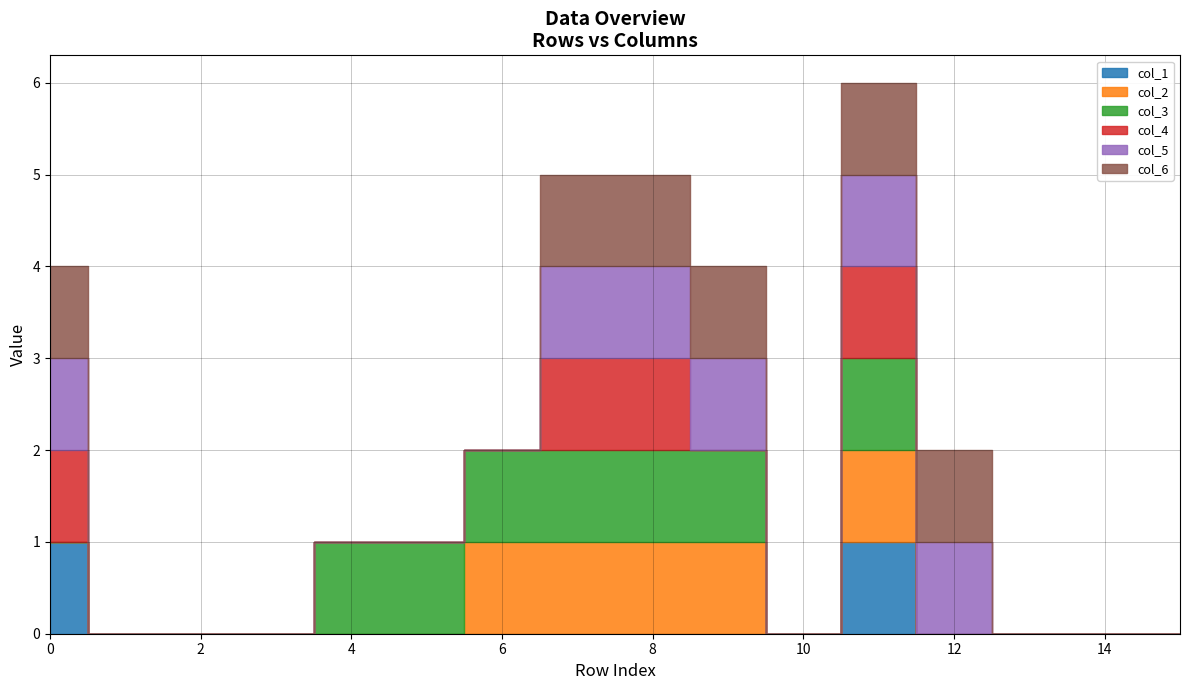

Count the col_1 values in the range 0 to 1.

16